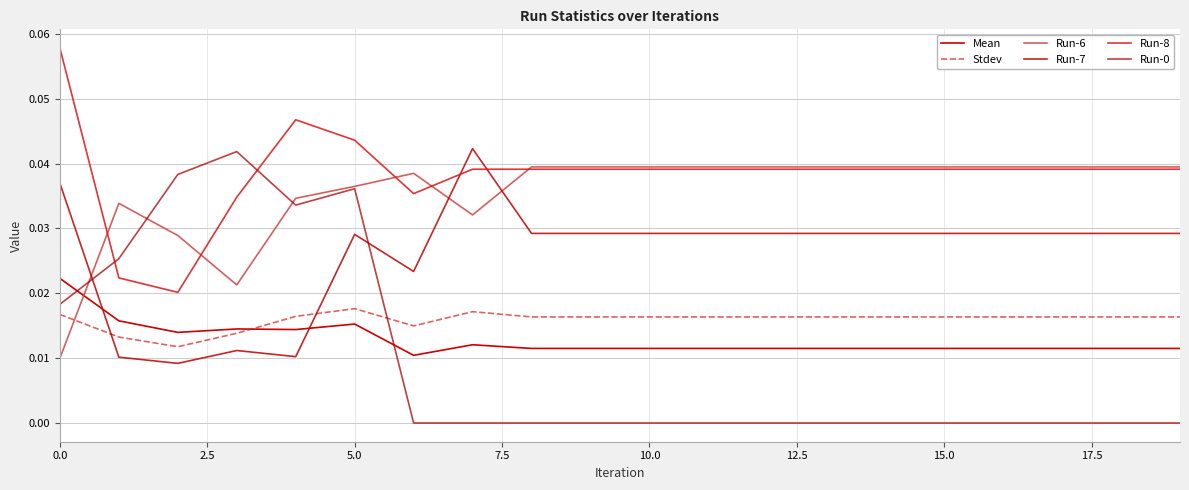

Does the chart have visible grid lines?

Yes